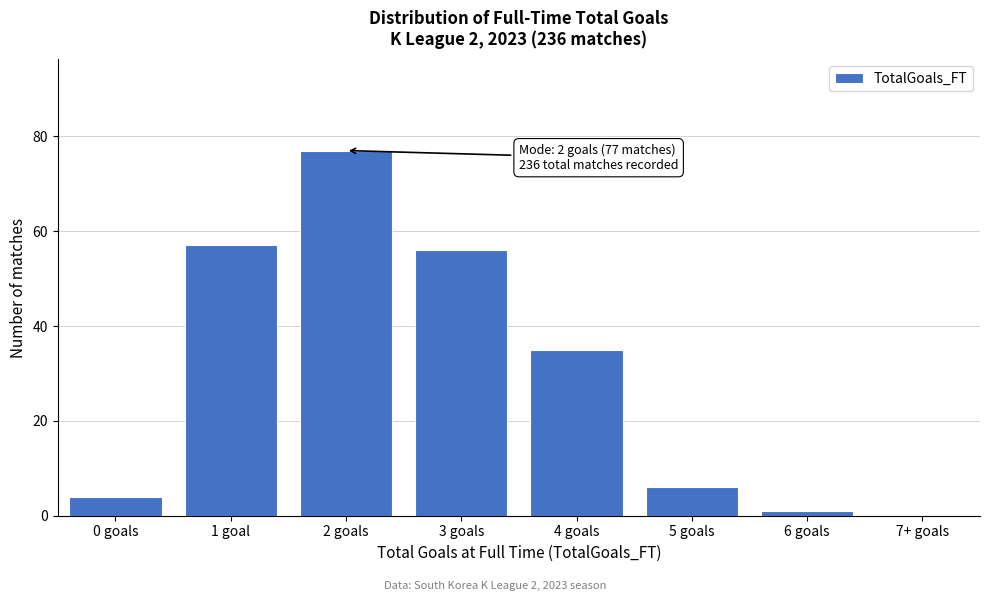

Reading right to left, extract all data points from this chart.

7+ goals=0	6 goals=1	5 goals=6	4 goals=35	3 goals=56	2 goals=77	1 goal=57	0 goals=4